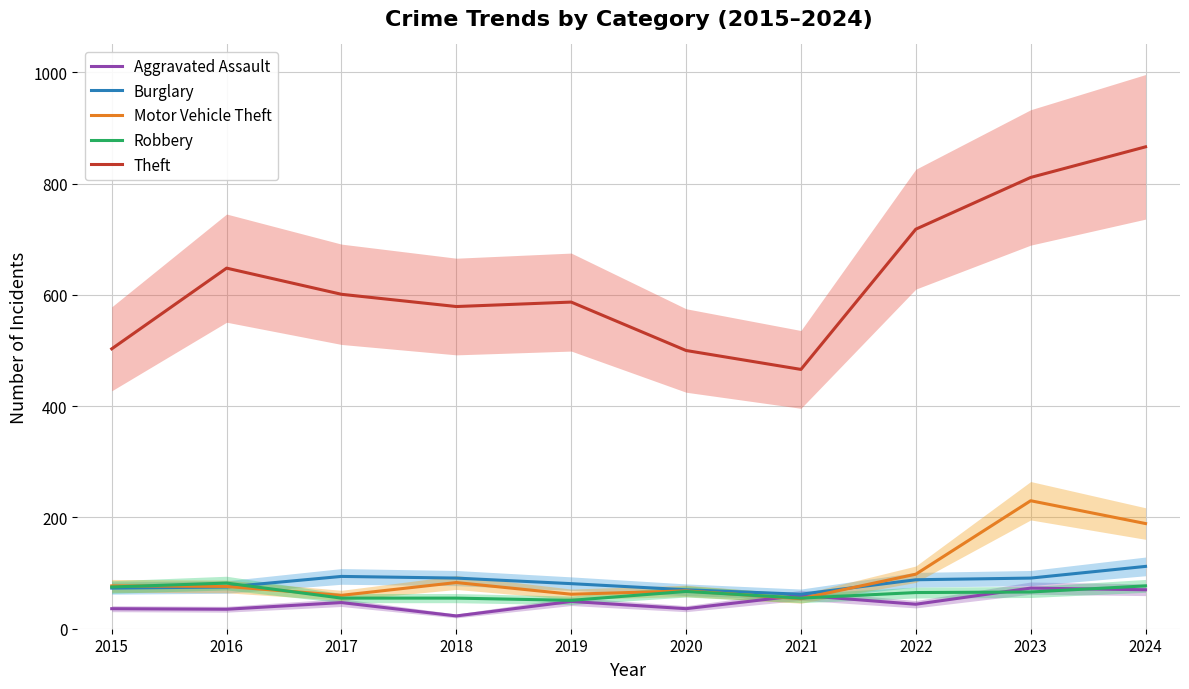

What are all the series names shown in the legend?

Aggravated Assault, Burglary, Motor Vehicle Theft, Robbery, Theft